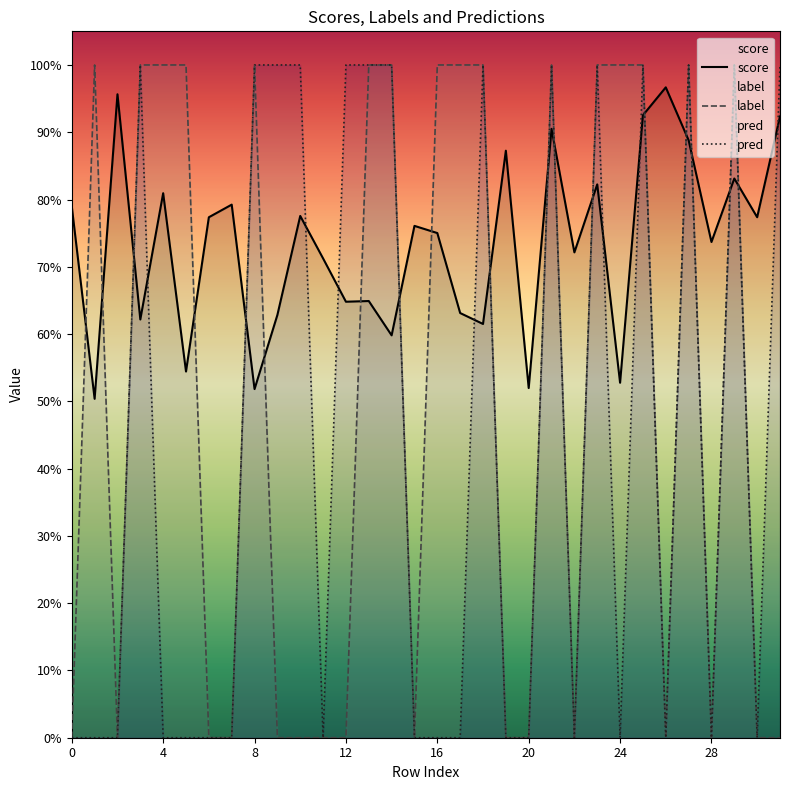

List the series in order of their peak value, highest first.

label, pred, score